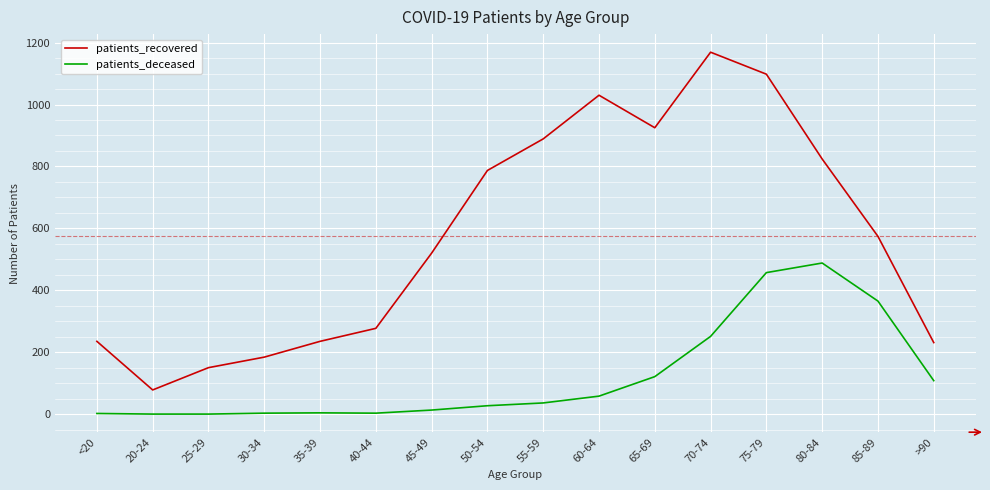

Which series has the largest range (max minus min)?

patients_recovered